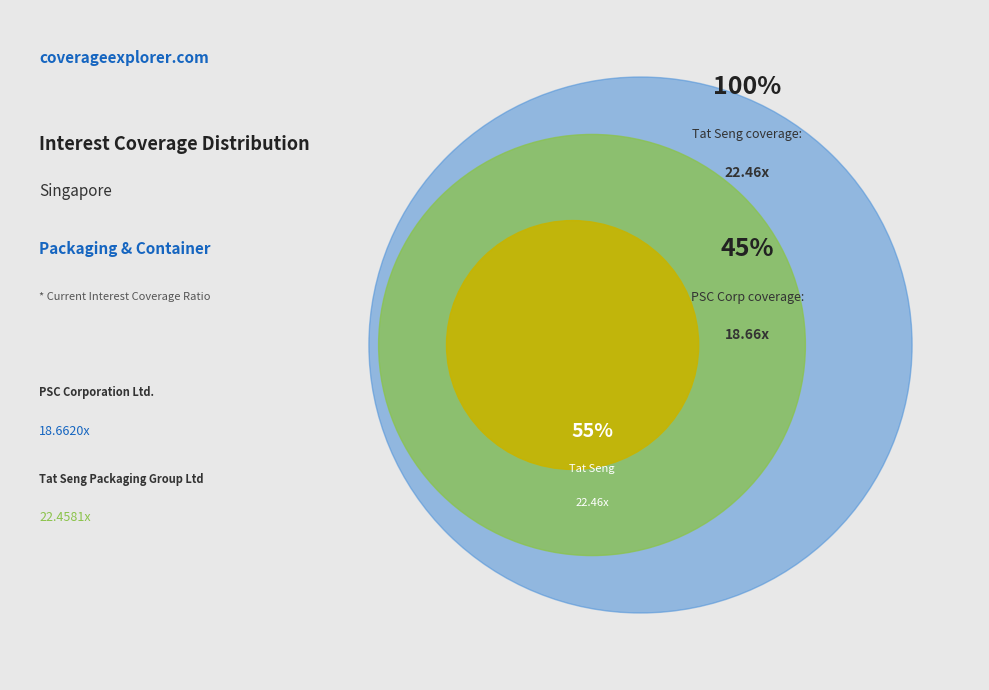

What is the smallest slice in the pie chart?

PSC Corporation Ltd. (SGX:DM0)